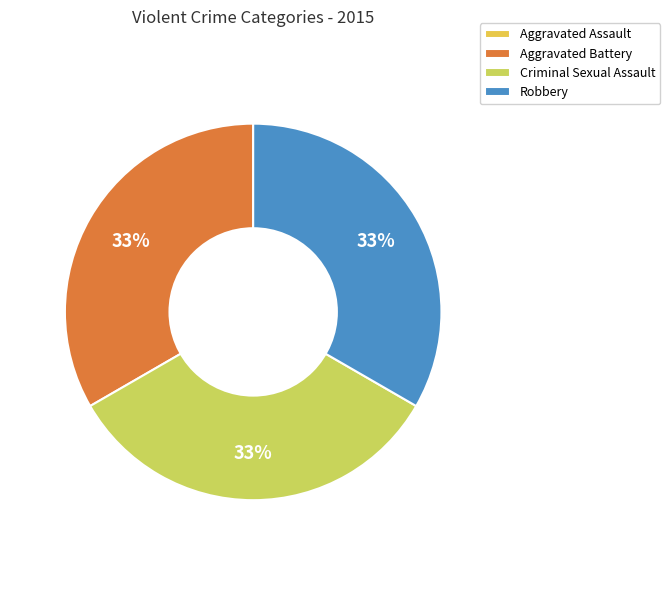

Approximately how many times larger is the value at Aggravated Battery compared to Criminal Sexual Assault?

1.0